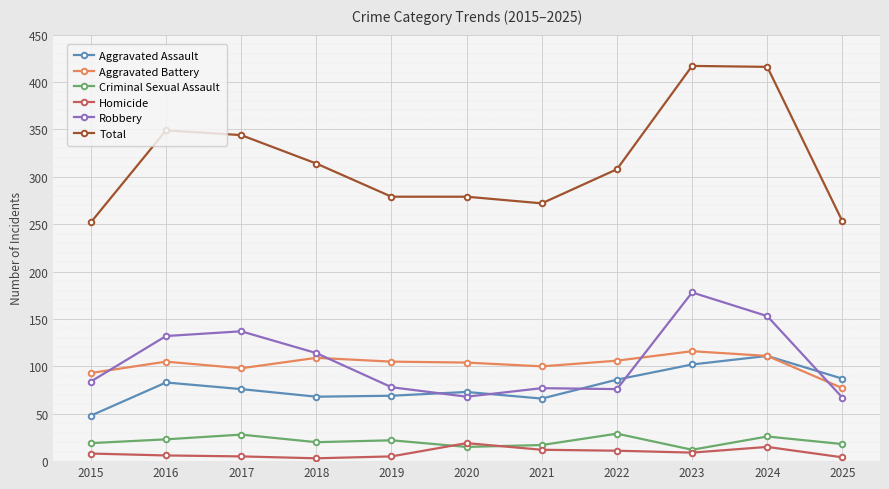

What is the total value across all series at 2018?

628